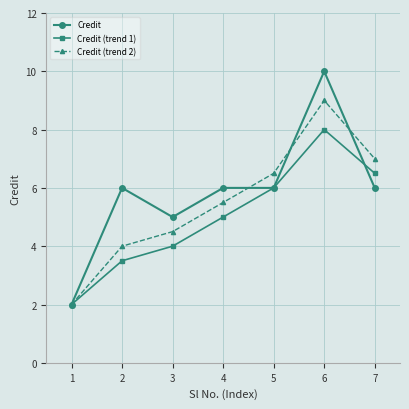

List the labels in order of Credit (trend 1) value, smallest first.

1, 2, 3, 4, 5, 7, 6